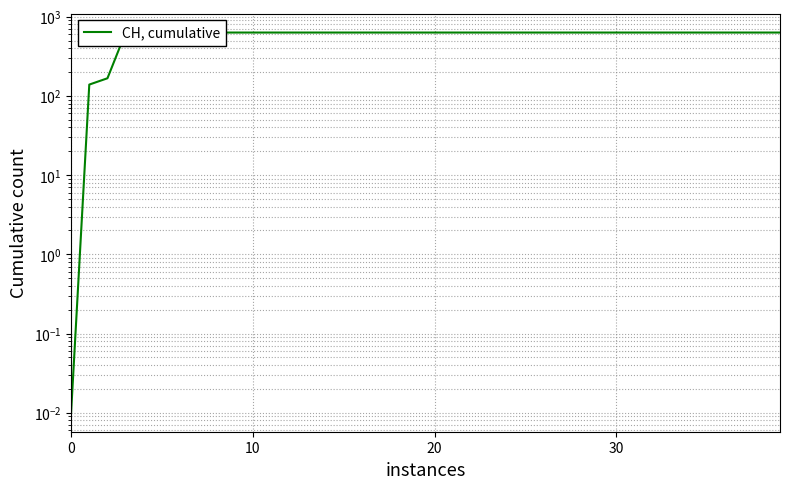

What is the value of the 12th point from the left?

631.0